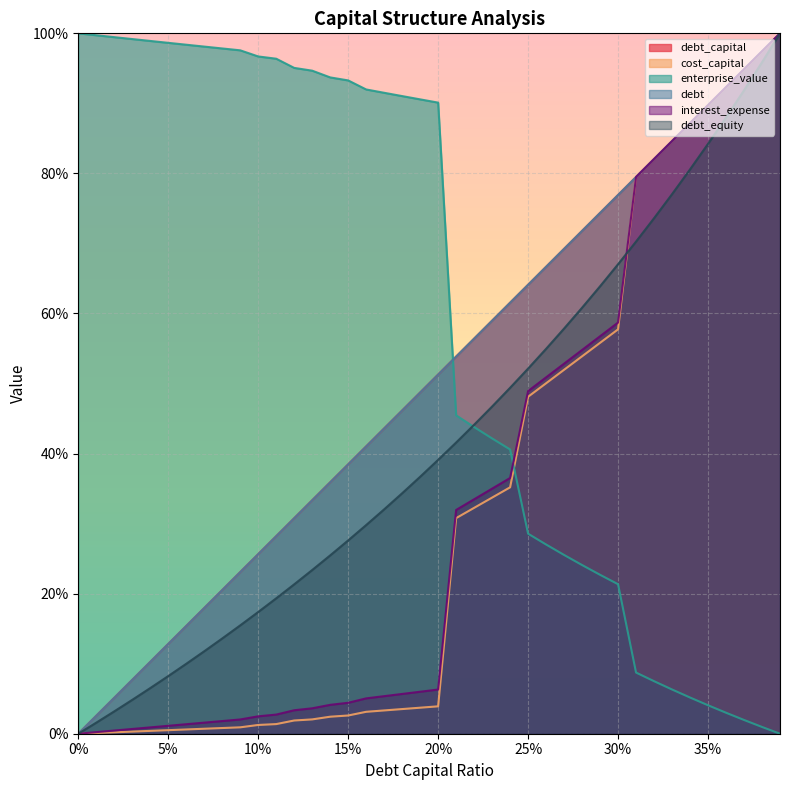

Does the chart display data point markers on the line(s)?

No